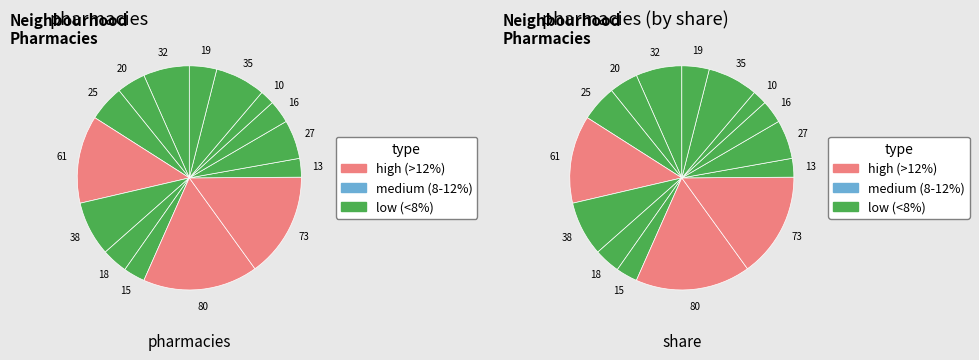

Does حي اشبيلية represent more than half of the total?

No